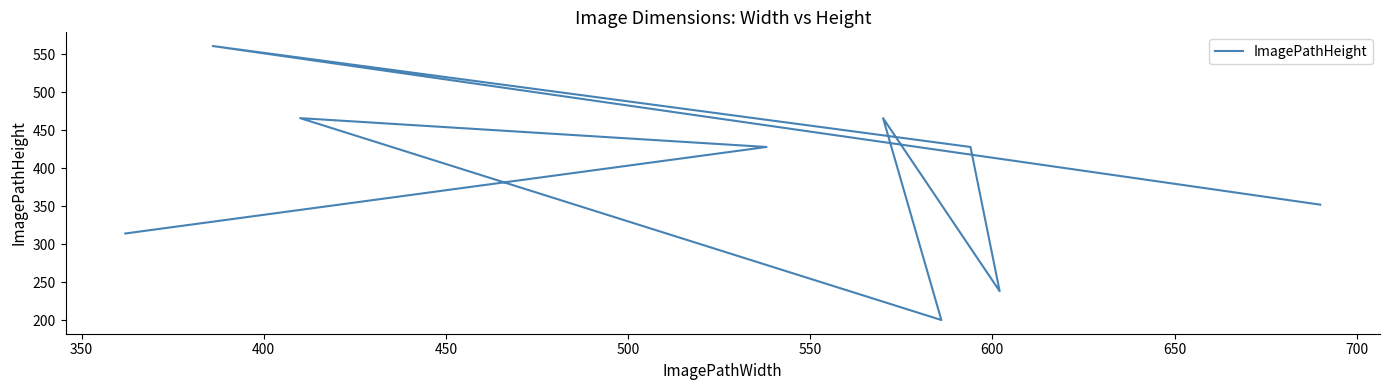

What is the average value?

384